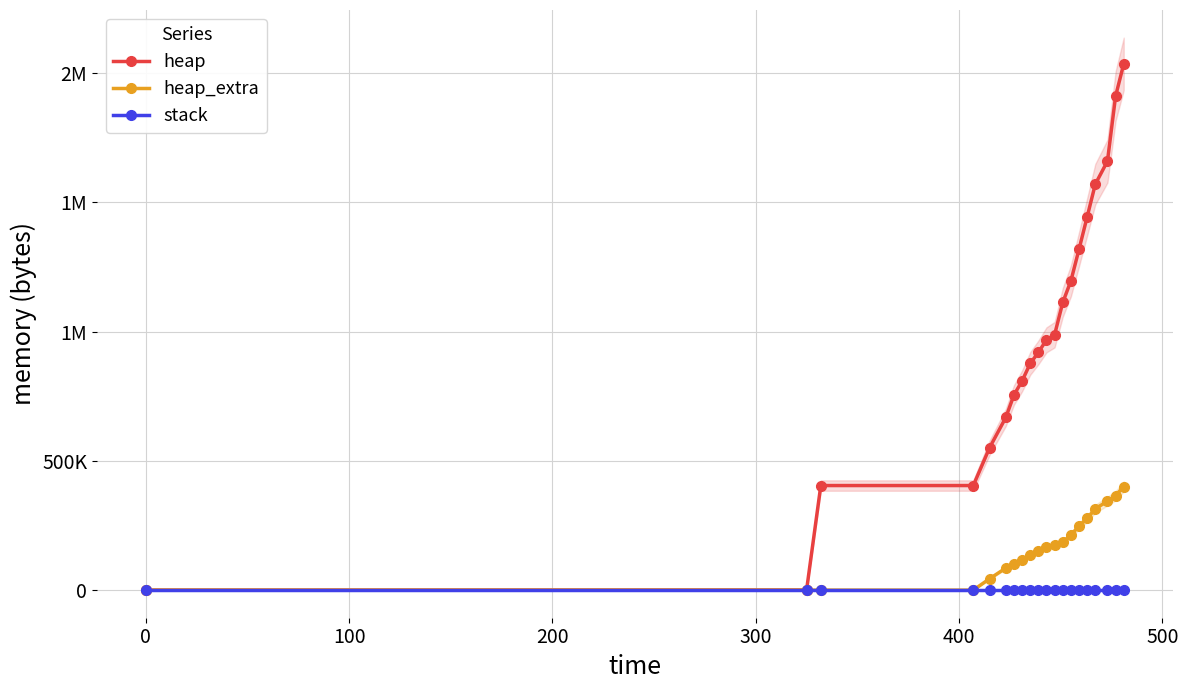

What is the label of the 6th point from the left?

400